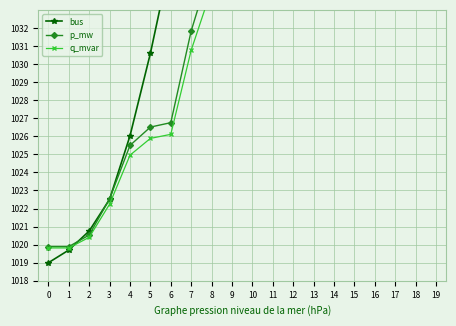

The value of bus at 10 is 1065.4. True or false?

True